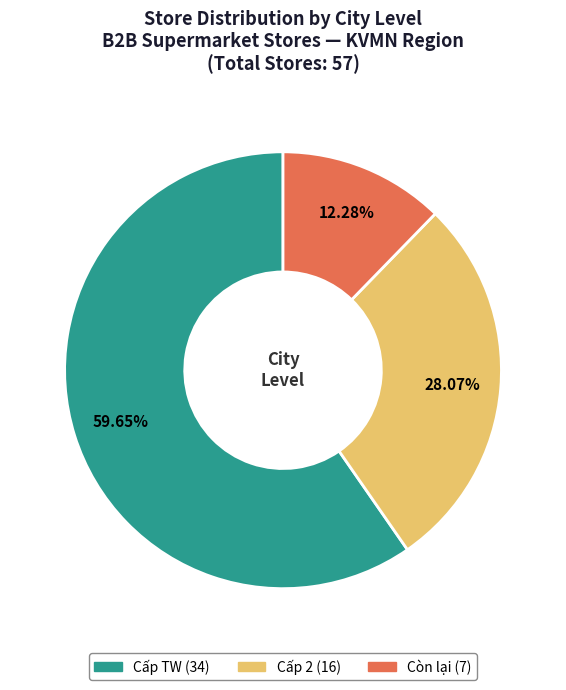

To the nearest percent, what is the combined percentage of Còn lại and Cấp TW?

72%